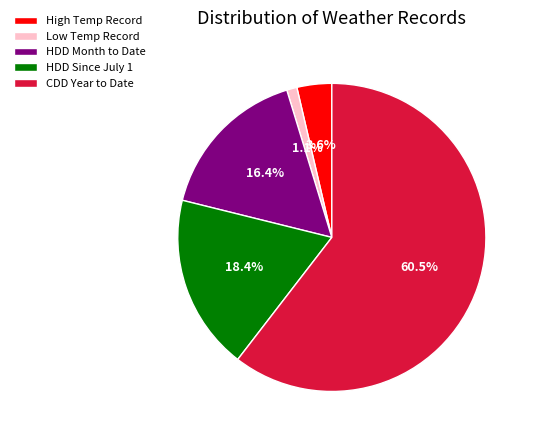

What percentage do CDD Year to Date and High Temp Record together represent?

64.1%